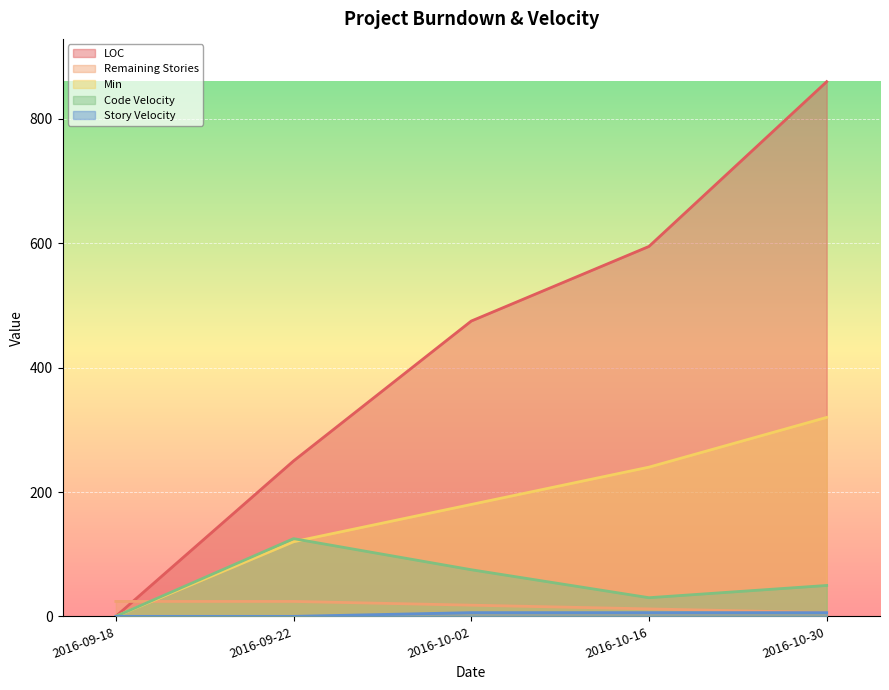

Count the Code Velocity values in the range 30 to 75.

3